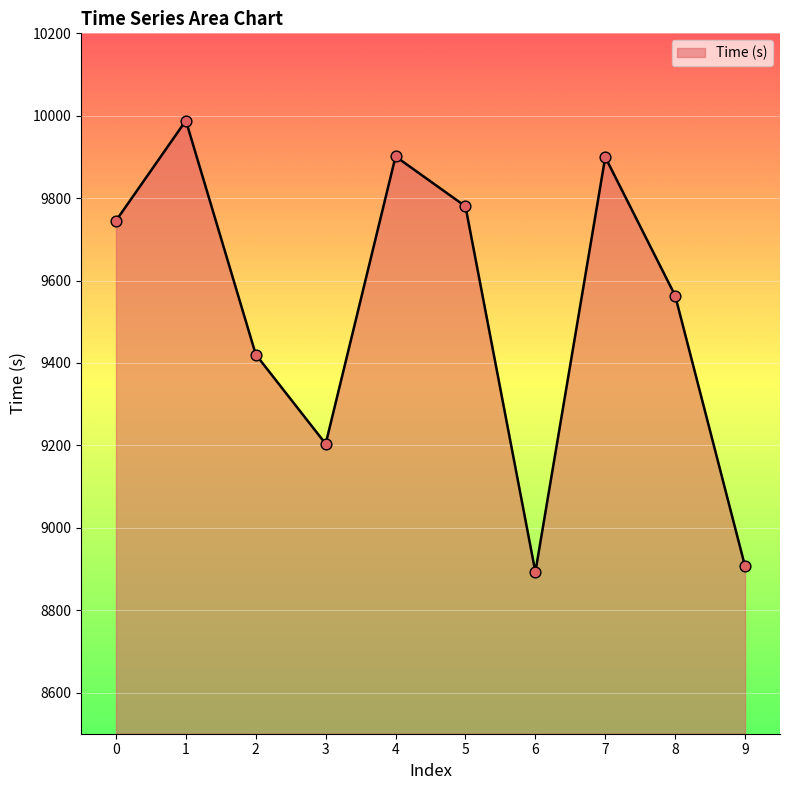

What is the change in value from 2 to 5?

+359.6